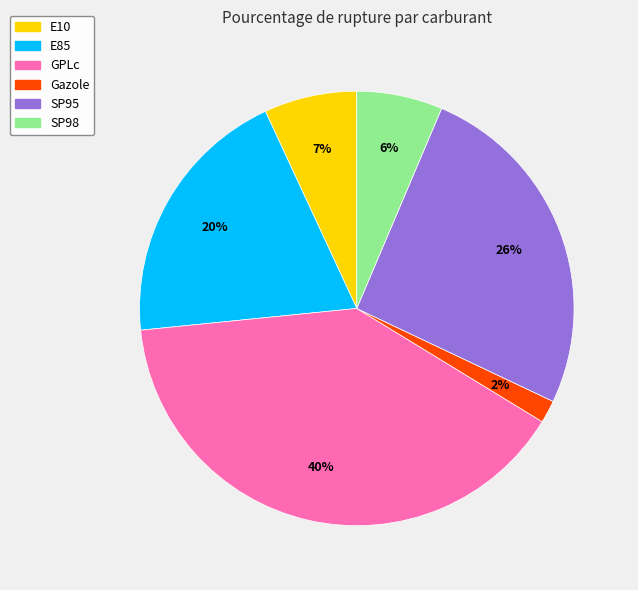

The E10 slice represents 7% of the pie. True or false?

True